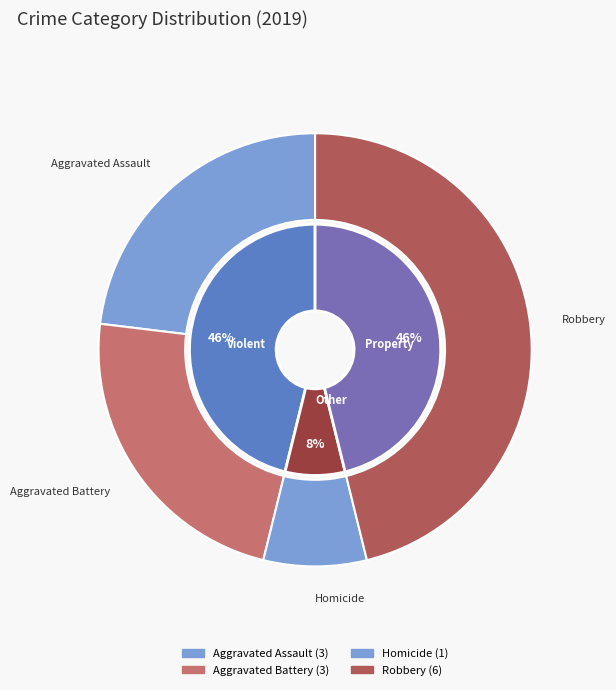

What percentage is the Aggravated Battery slice, to the nearest percent?

23%